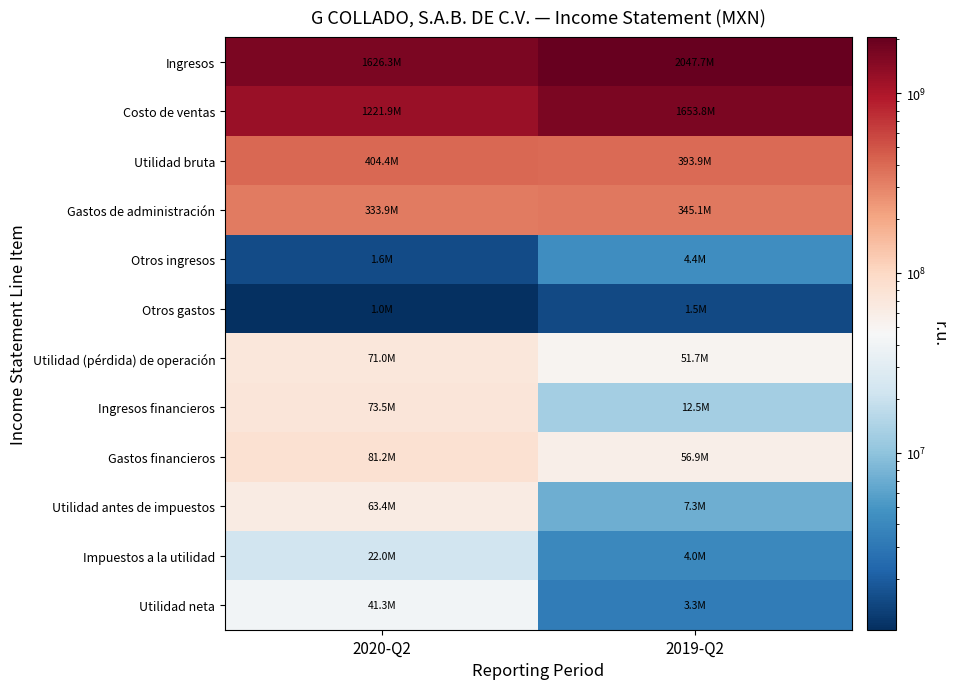

Reading left to right, what are all the values shown in this chart?

Ingresos: 2020-Q2=1626266000	2019-Q2=2047670000
Costo de ventas: 2020-Q2=1221911000	2019-Q2=1653802000
Utilidad bruta: 2020-Q2=404355000	2019-Q2=393868000
Gastos de administración: 2020-Q2=333850000	2019-Q2=345111000
Otros ingresos: 2020-Q2=1554000	2019-Q2=4425000
Otros gastos: 2020-Q2=1040000	2019-Q2=1492000
Utilidad (pérdida) de operación: 2020-Q2=71019000	2019-Q2=51690000
Ingresos financieros: 2020-Q2=73516000	2019-Q2=12546000
Gastos financieros: 2020-Q2=81183000	2019-Q2=56901000
Utilidad antes de impuestos: 2020-Q2=63352000	2019-Q2=7335000
Impuestos a la utilidad: 2020-Q2=22008000	2019-Q2=4038000
Utilidad neta: 2020-Q2=41344000	2019-Q2=3297000